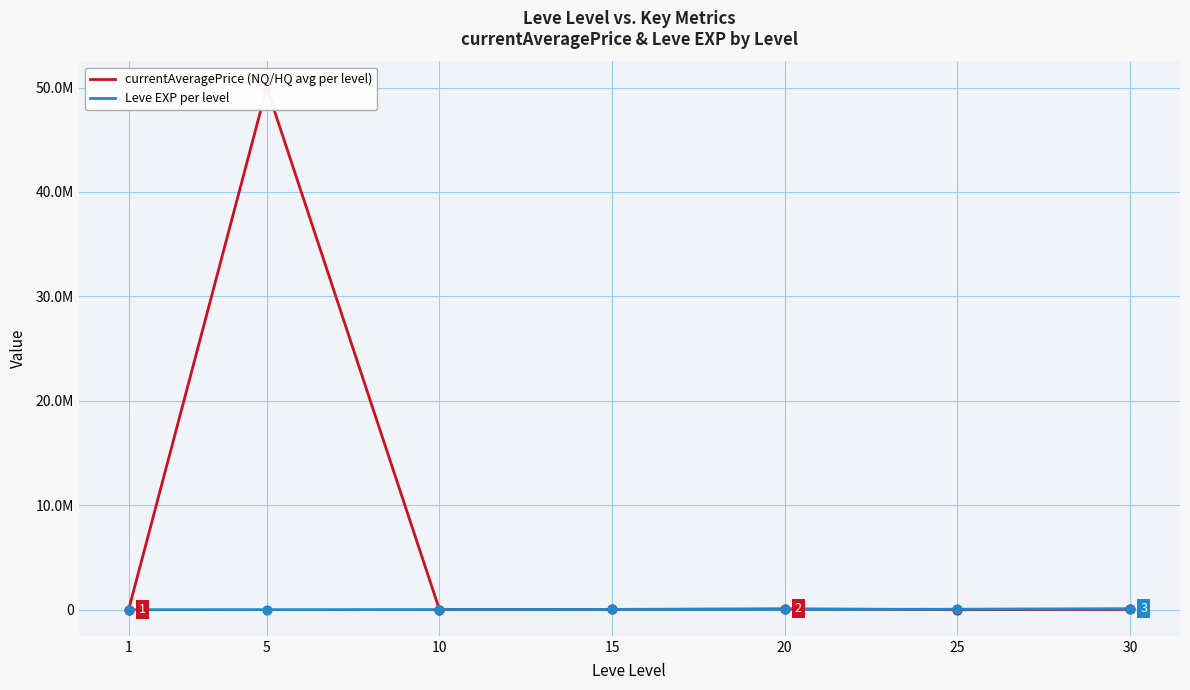

What are all the series names shown in the legend?

currentAveragePrice (NQ/HQ avg per level), Leve EXP per level